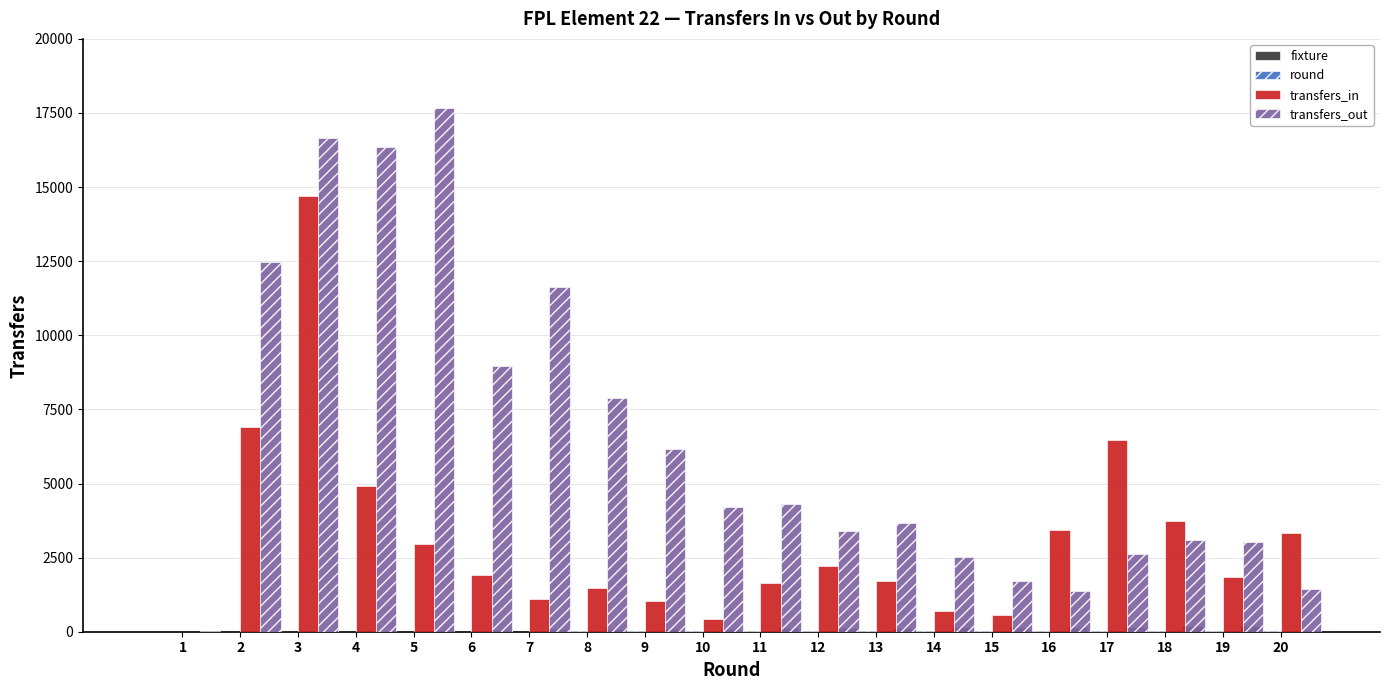

What is the average value of the transfers_out series?

6457